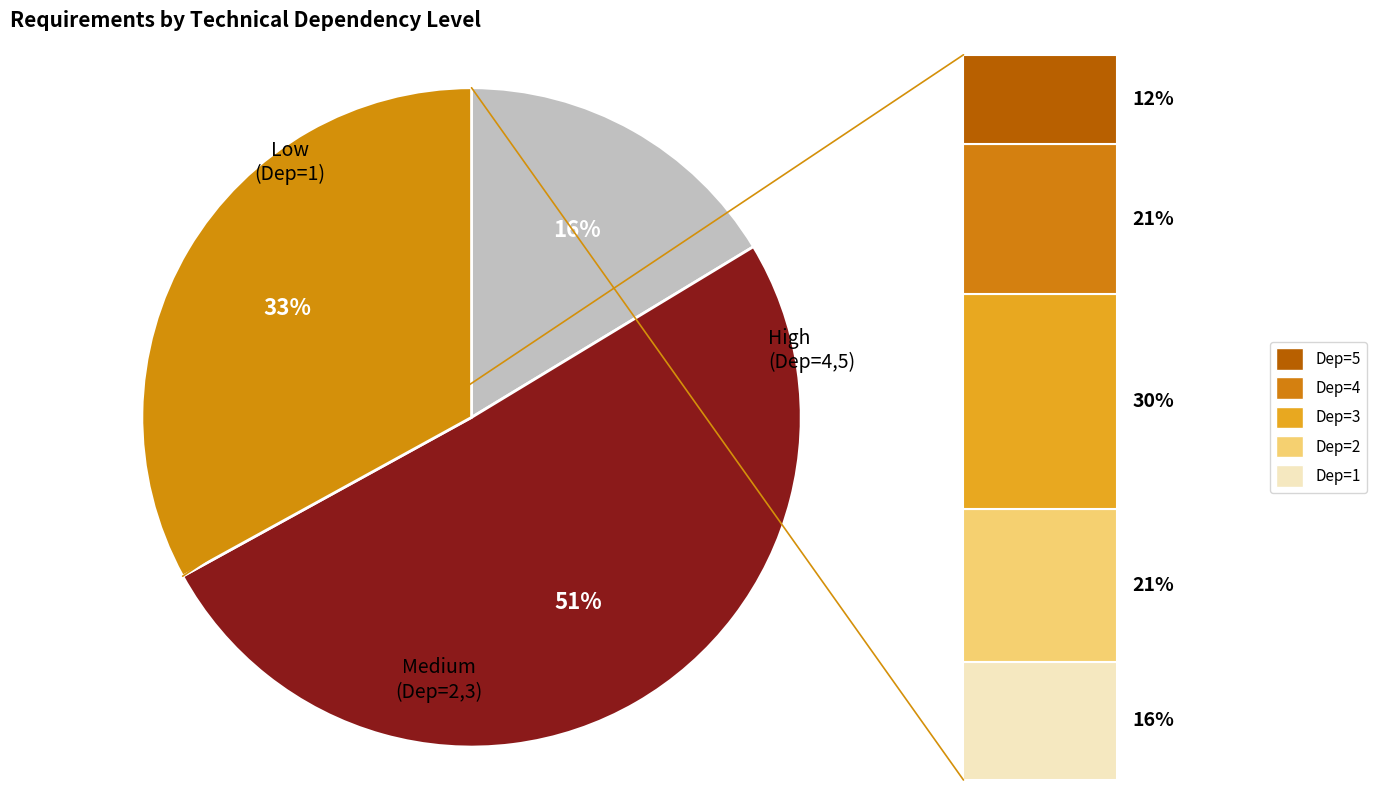

To the nearest percent, what is the average slice percentage?

20%